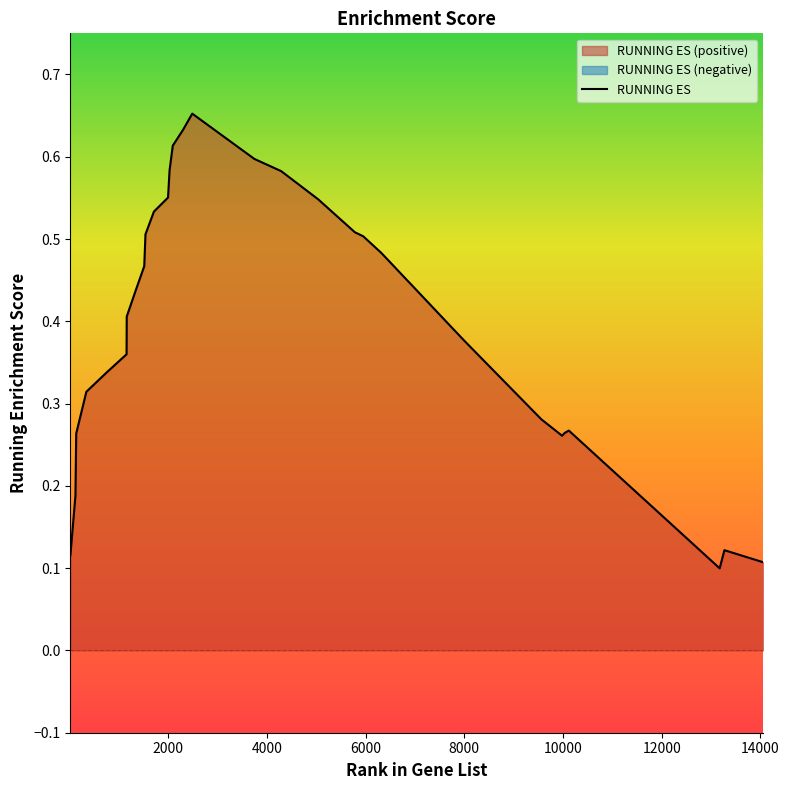

Reading right to left, what are all the values shown in this chart?

14060=0.1	13271=0.1	13175=0.1	10118=0.3	10039=0.3	9981=0.3	9563=0.3	8005=0.4	7778=0.4	7420=0.4	6877=0.4	6876=0.4	6319=0.5	5952=0.5	5783=0.5	5037=0.5	4290=0.6	3745=0.6	2488=0.7	2302=0.6	2093=0.6	2028=0.6	1997=0.6	1711=0.5	1540=0.5	1515=0.5	1341=0.4	1160=0.4	1157=0.4	768=0.3	342=0.3	137=0.3	121=0.2	19=0.1